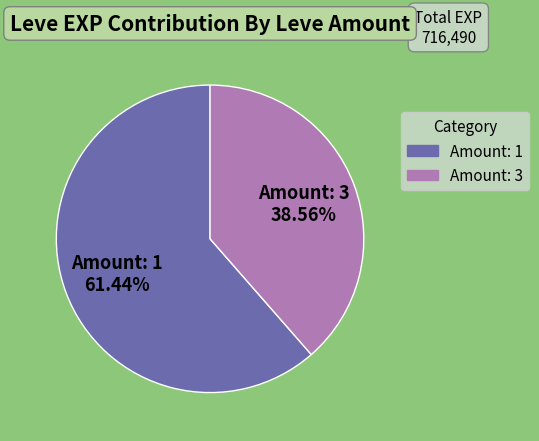

Is there a majority slice in this chart?

Yes